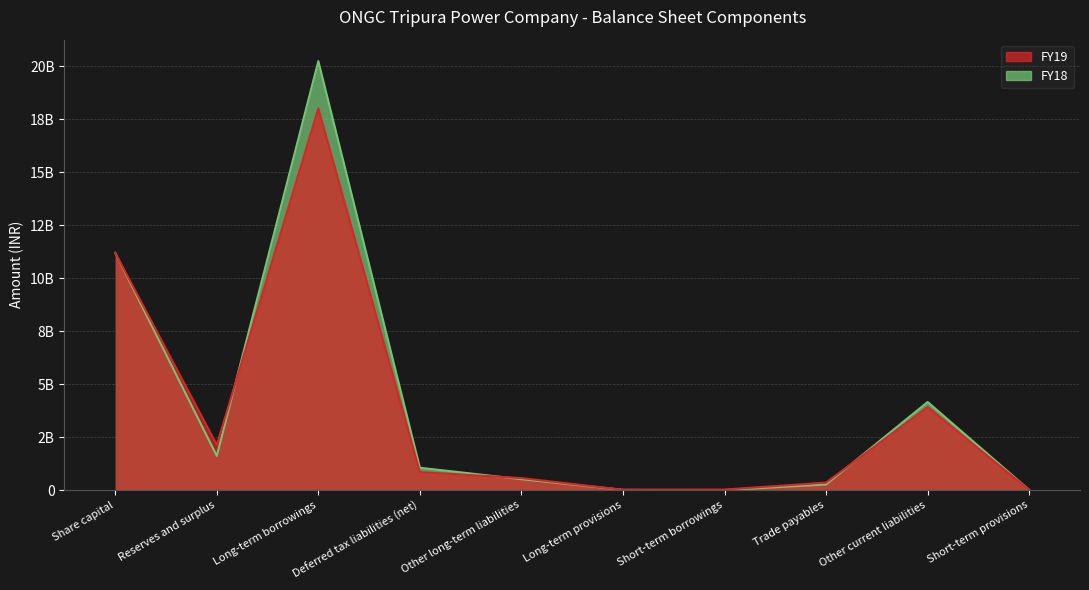

True or false: FY18 has a value of 6618366 at Short-term provisions.

False